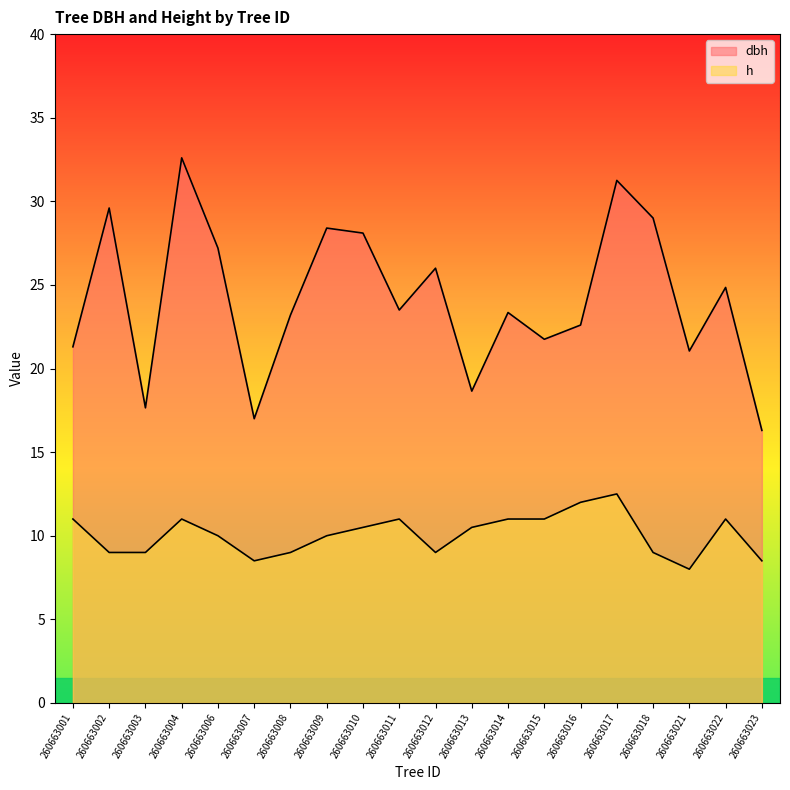

At how many categories does at least one series exceed 17?

18